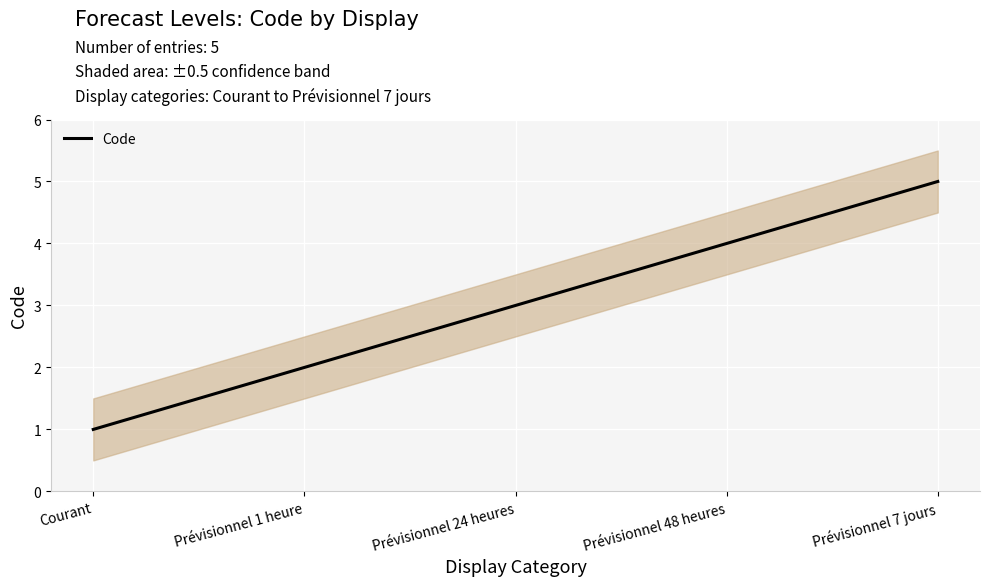

Between Prévisionnel 24 heures and Prévisionnel 1 heure, which is larger?

Prévisionnel 24 heures